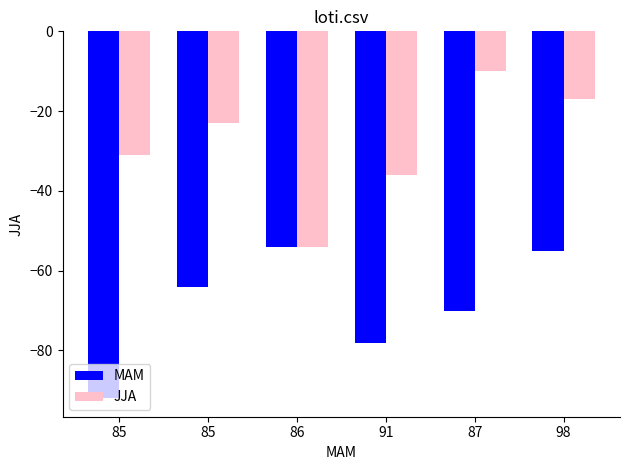

What is the value of the MAM bar at the 3rd from the left?

-54